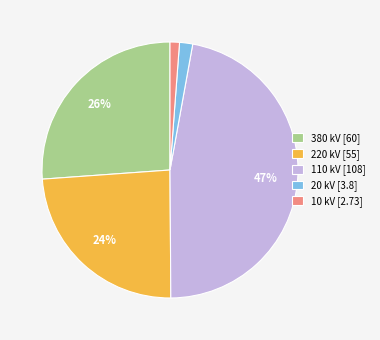

Count the number of slices in the pie.

5